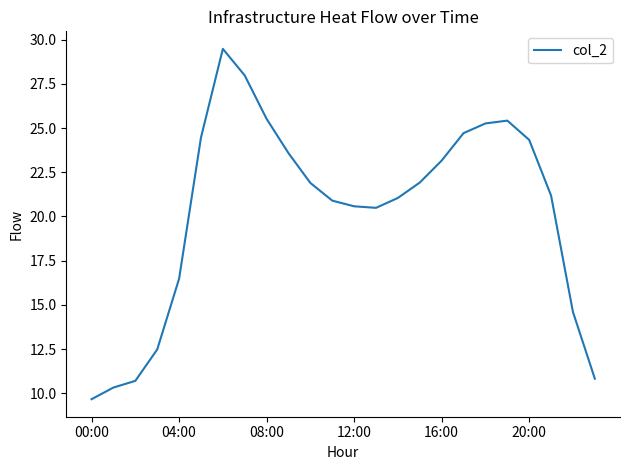

What is the maximum value shown in the chart?

29.5